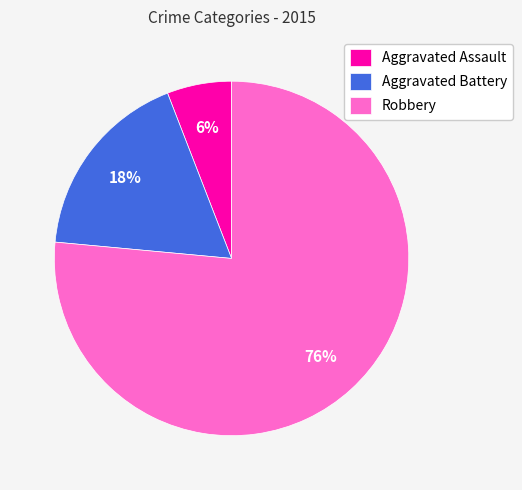

How many slices are in this pie chart?

3